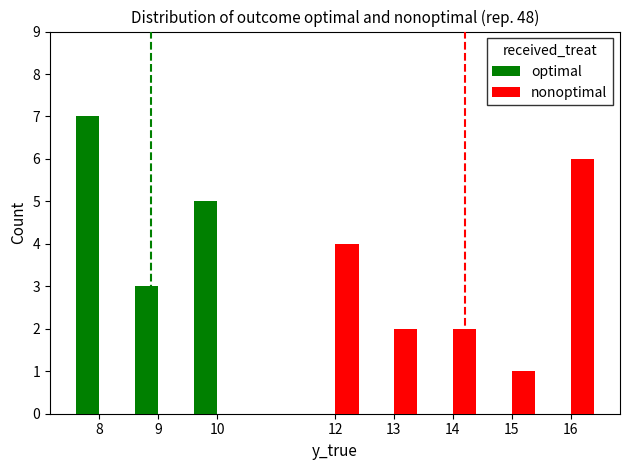

How many optimal values are between 0 and 5?

7